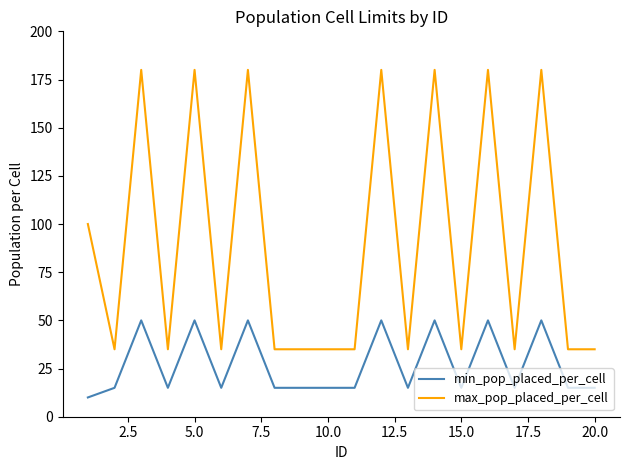

Rank the series by their average value, from highest to lowest.

max_pop_placed_per_cell, min_pop_placed_per_cell